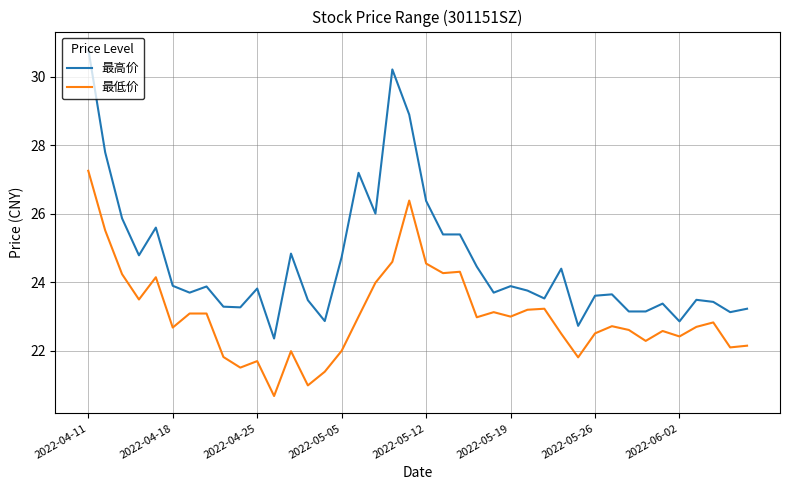

Which series has the largest total across all categories?

最高价